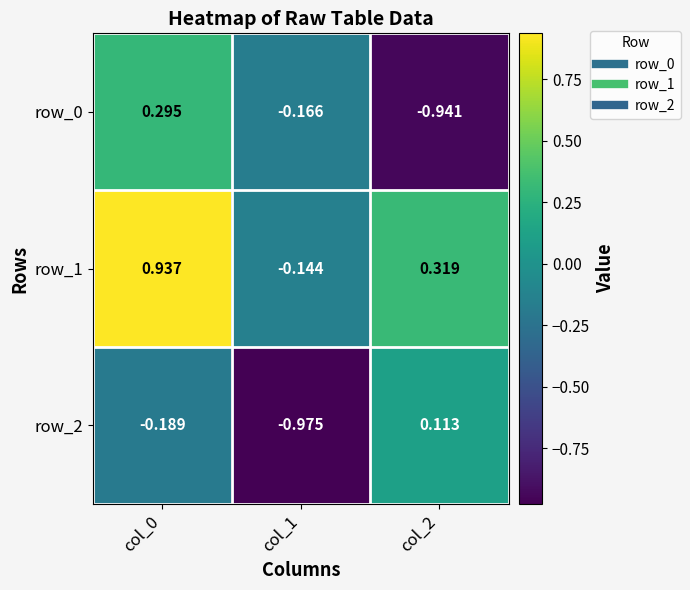

Rank the categories by row_2 value from highest to lowest.

col_2, col_0, col_1